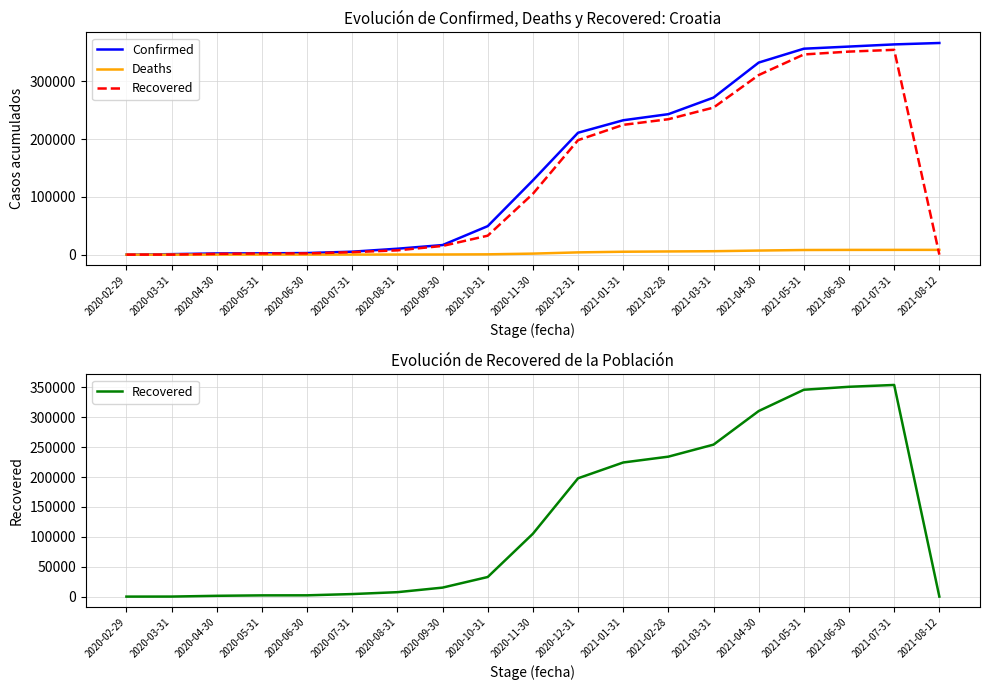

Reading left to right, what are all the values shown in this chart?

Confirmed: 2020-02-29=6	2020-03-31=867	2020-04-30=2076	2020-05-31=2246	2020-06-30=2777	2020-07-31=5139	2020-08-31=10269	2020-09-30=16593	2020-10-31=49316	2020-11-30=128442	2020-12-31=210837	2021-01-31=232426	2021-02-28=242973	2021-03-31=271632	2021-04-30=332183	2021-05-31=356181	2021-06-30=359872	2021-07-31=363615	2021-08-12=366049
Deaths: 2020-02-29=0	2020-03-31=6	2020-04-30=69	2020-05-31=103	2020-06-30=107	2020-07-31=145	2020-08-31=186	2020-09-30=280	2020-10-31=546	2020-11-30=1786	2020-12-31=3920	2021-01-31=5027	2021-02-28=5526	2021-03-31=5947	2021-04-30=7081	2021-05-31=8026	2021-06-30=8206	2021-07-31=8259	2021-08-12=8278
Recovered: 2020-02-29=0	2020-03-31=67	2020-04-30=1348	2020-05-31=2072	2020-06-30=2155	2020-07-31=4267	2020-08-31=7434	2020-09-30=15057	2020-10-31=32818	2020-11-30=105199	2020-12-31=198018	2021-01-31=224476	2021-02-28=234234	2021-03-31=254379	2021-04-30=310595	2021-05-31=346220	2021-06-30=351170	2021-07-31=354238	2021-08-12=0